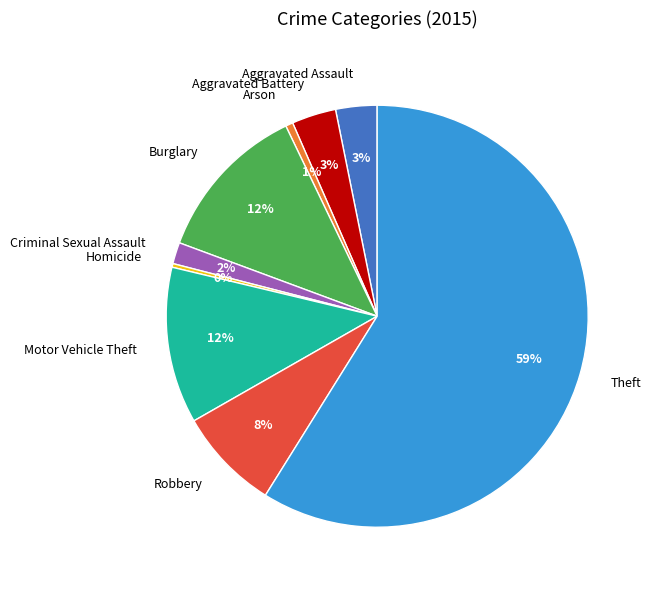

Does Theft account for over 50% of the chart?

Yes